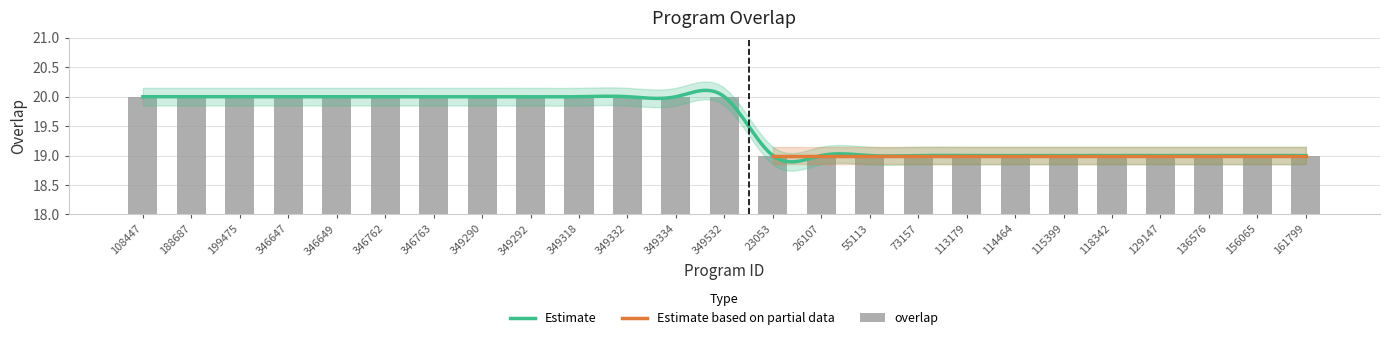

How many data points does each series have?

25